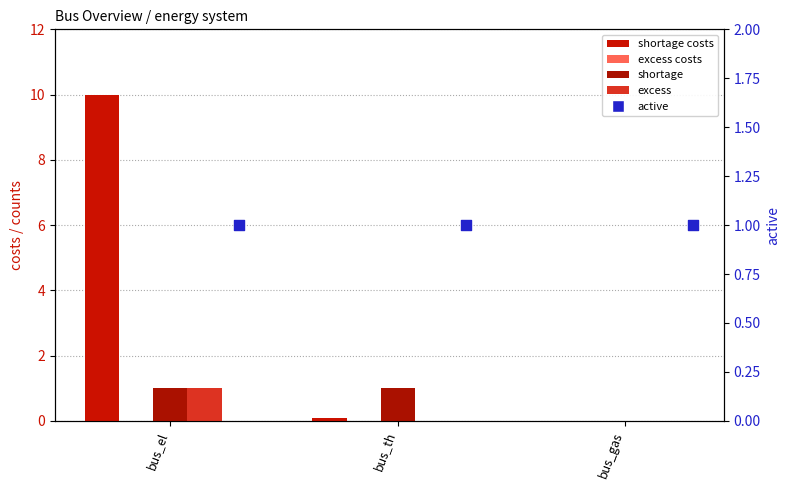

Is the value of active at bus_th greater than the value of shortage costs at bus_th?

Yes